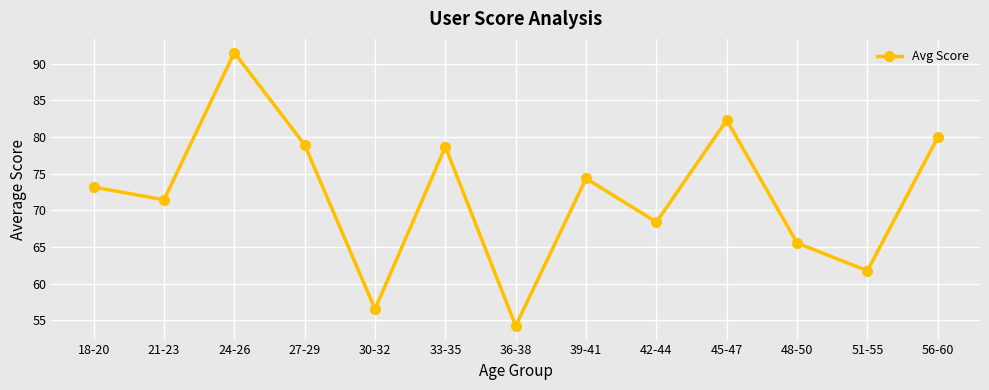

At which category does the data reach its first local peak?

24-26